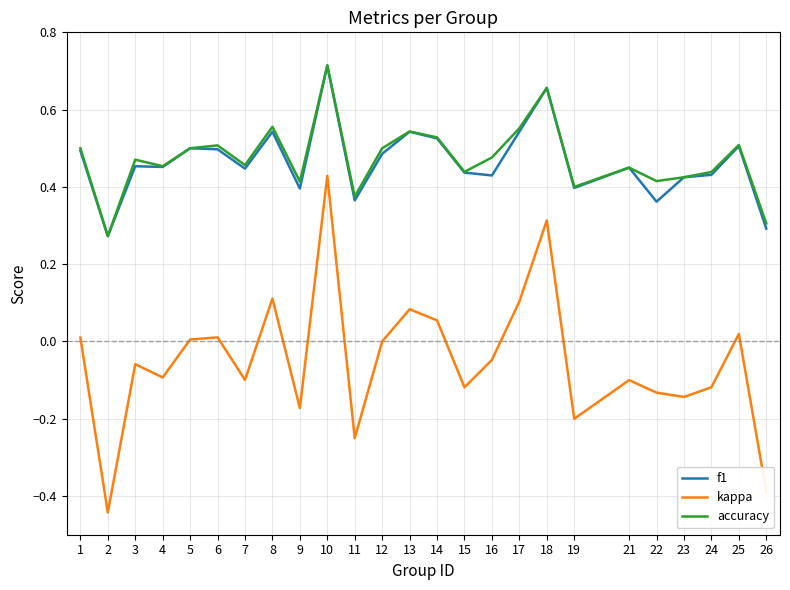

True or false: kappa and accuracy intersect in this chart.

False